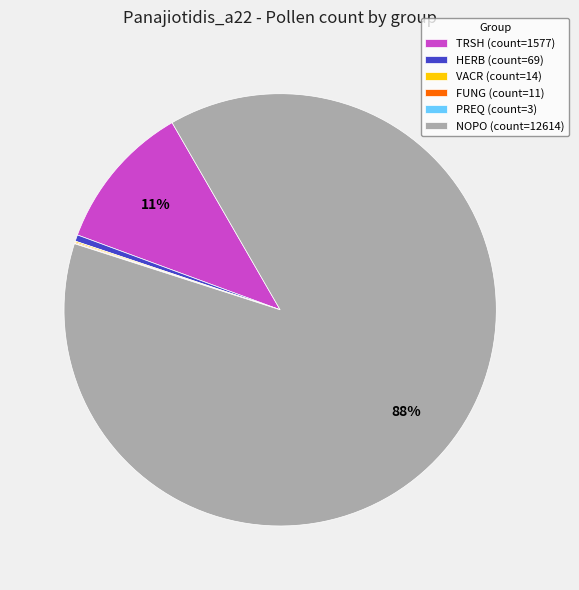

Is it true that HERB is 0% of the pie?

True